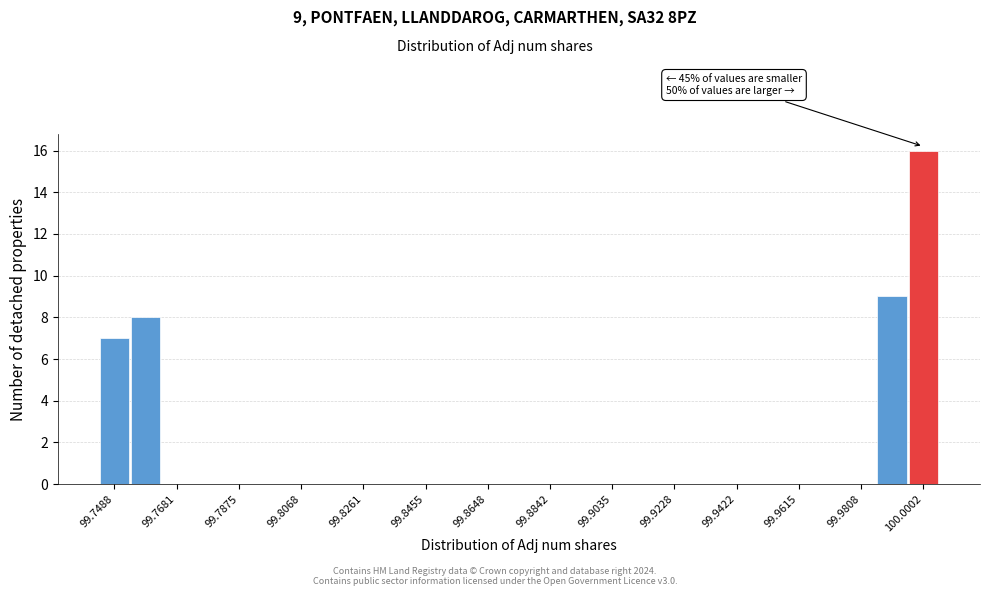

Which range on the x-axis has the tallest bar?

99.996 to 100.006